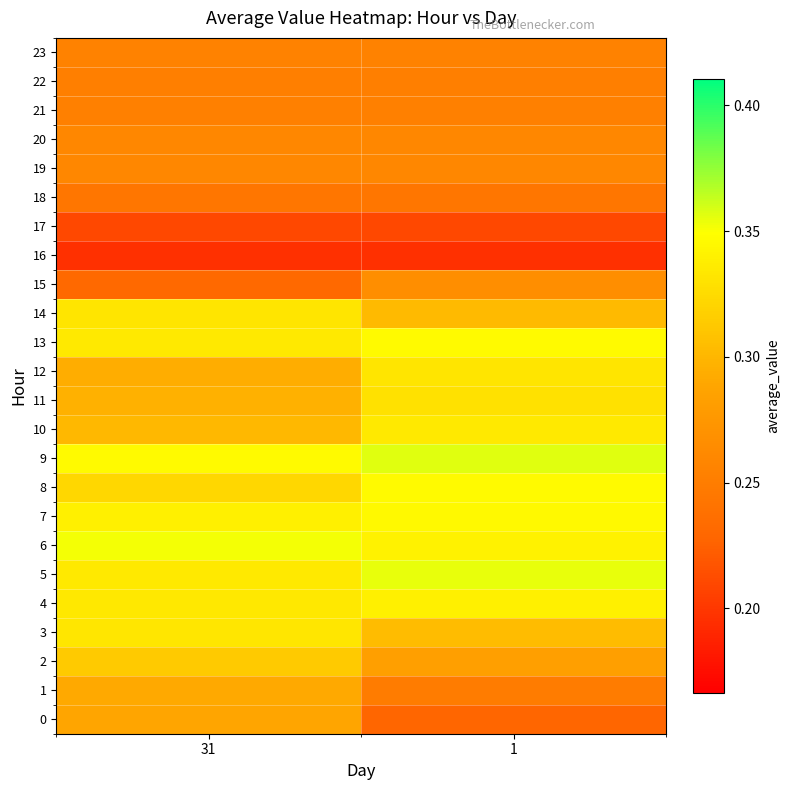

Which has a higher value, 1 or 31?

31